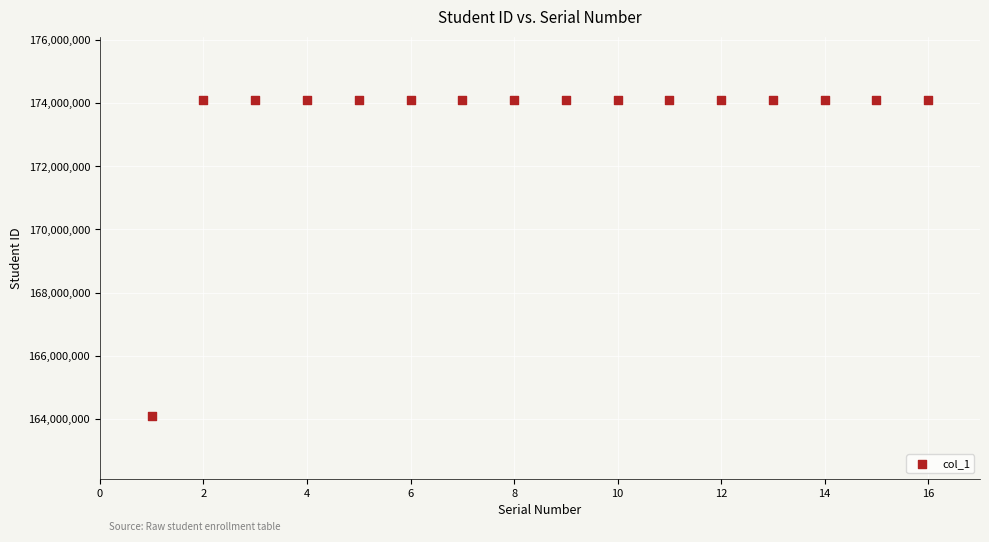

What is the range of Y values (max minus min)?

10000068